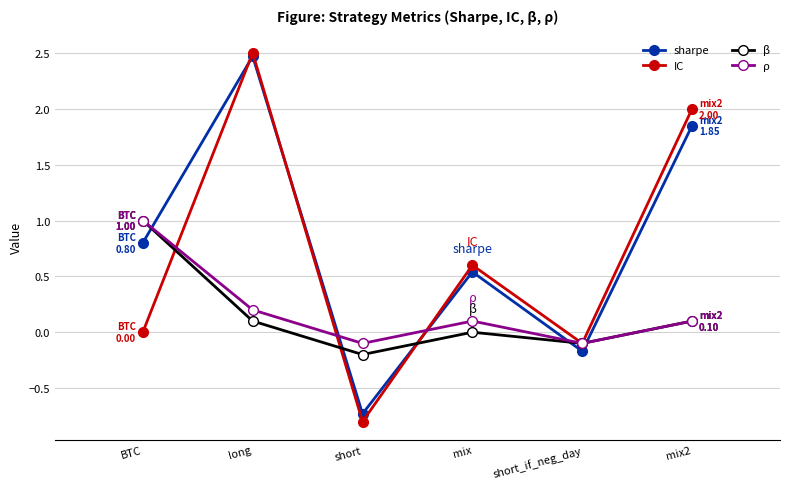

What position from the right is long?

5